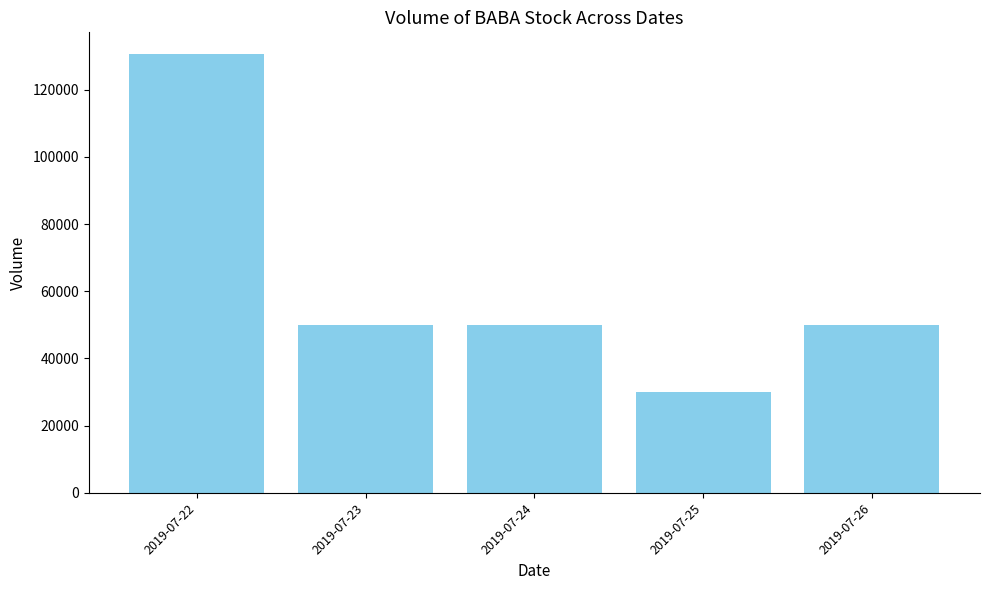

Reading left to right, what are all the values shown in this chart?

2019-07-22=130500	2019-07-23=50000	2019-07-24=50000	2019-07-25=30000	2019-07-26=50000